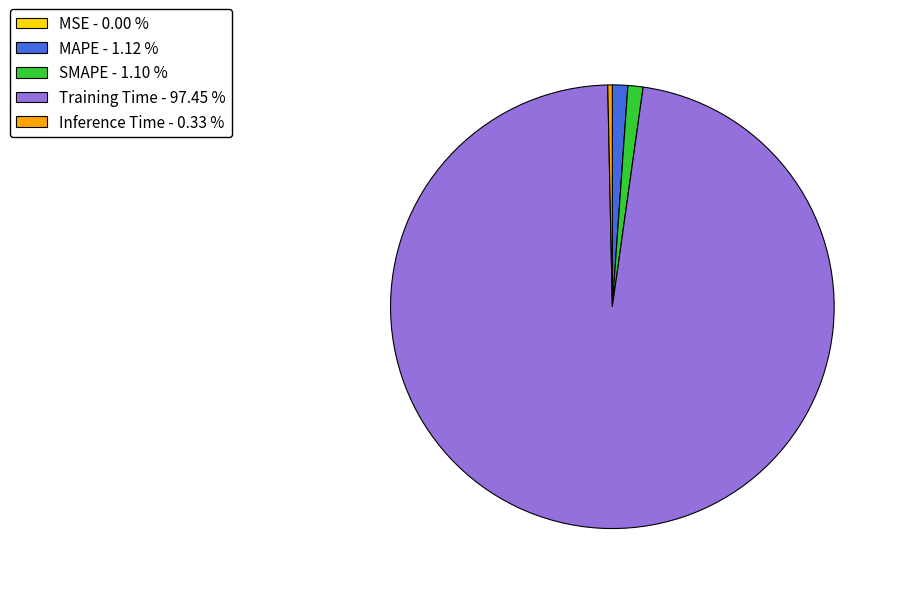

Do MAPE - 1.12 % and Training Time - 97.45 % together represent more than half of the pie?

Yes